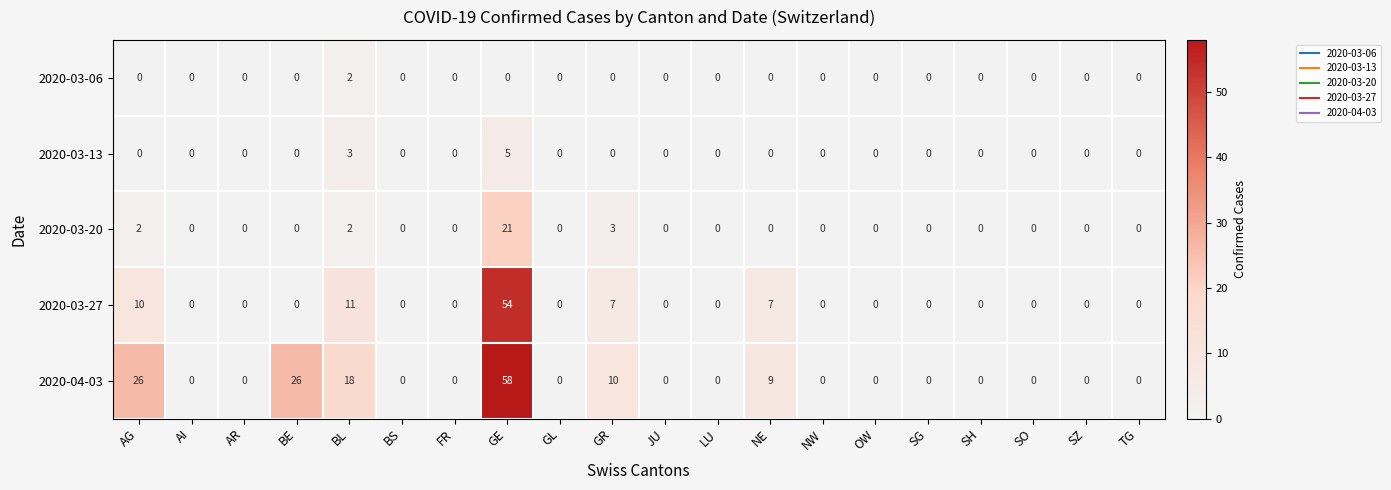

The 2020-03-27 series shows -18 at FR. True or false?

False